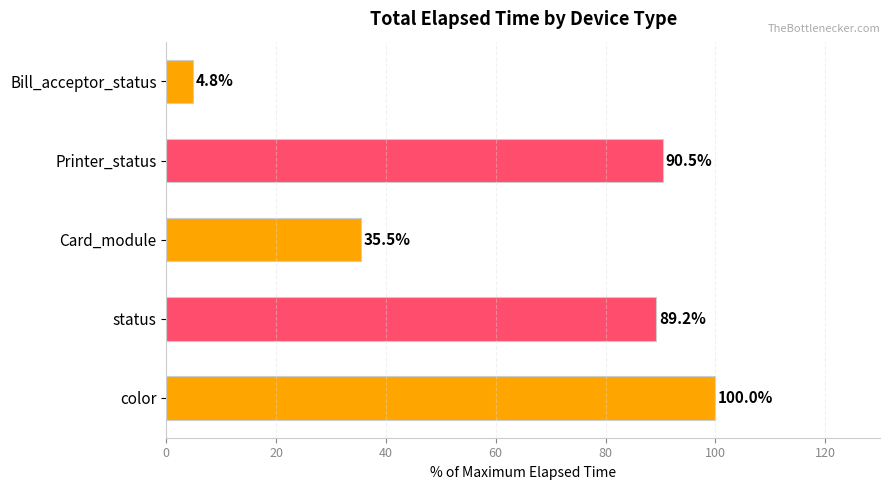

At which category does the chart reach its minimum across all series?

Bill_acceptor_status